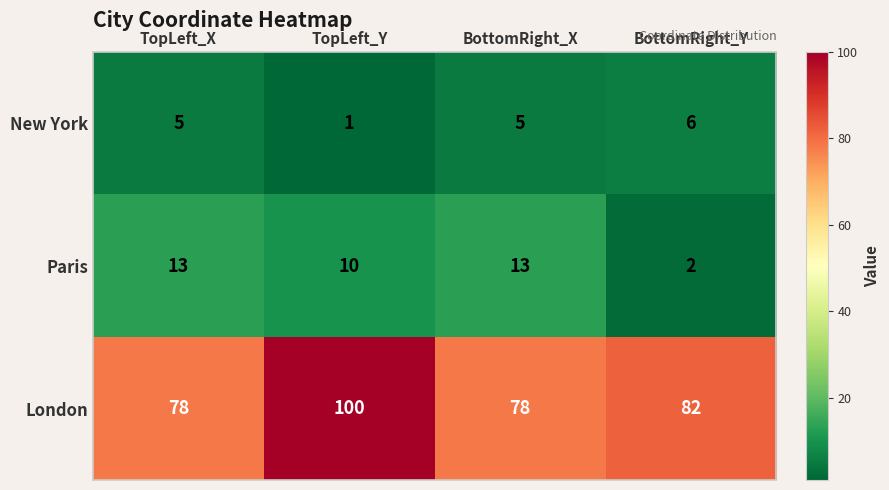

At which label is London closest to 89?

BottomRight_Y